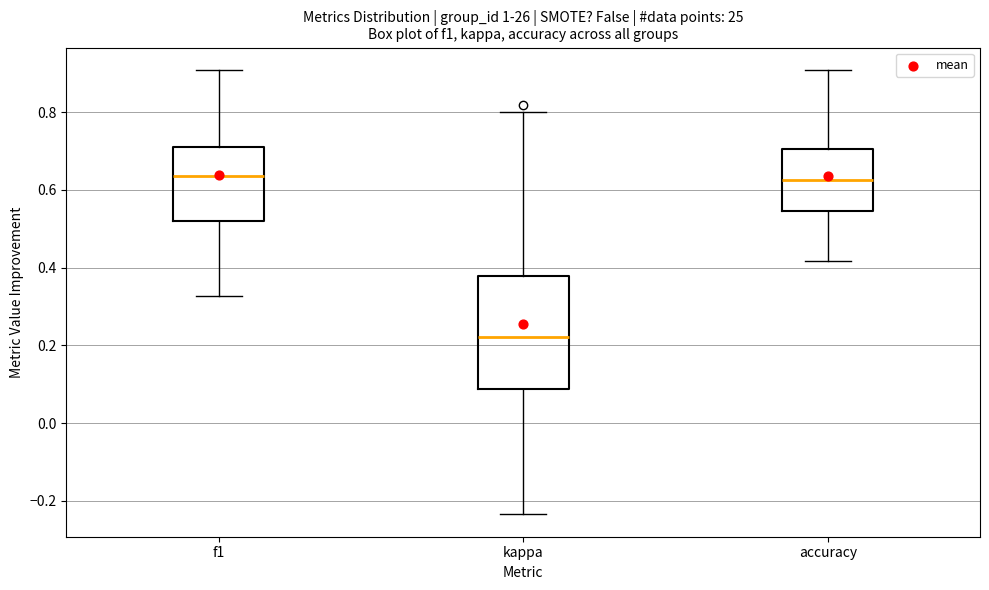

Reading left to right, read every box against the y-axis: the position of its median line, the range the box covers, and the ends of its whiskers. The values are not printed on the chart, so give them approximately, as read against the axis.

f1: median 0.64, box 0.52 to 0.72, whiskers 0.32 to 0.90
kappa: median 0.22, box 0.08 to 0.38, whiskers -0.24 to 0.80
accuracy: median 0.62, box 0.54 to 0.70, whiskers 0.42 to 0.90